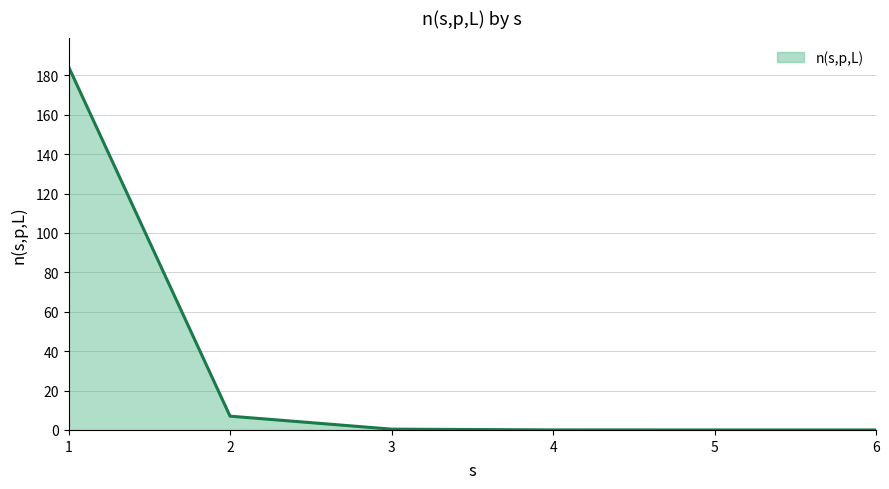

Which category has the highest value across all series?

1